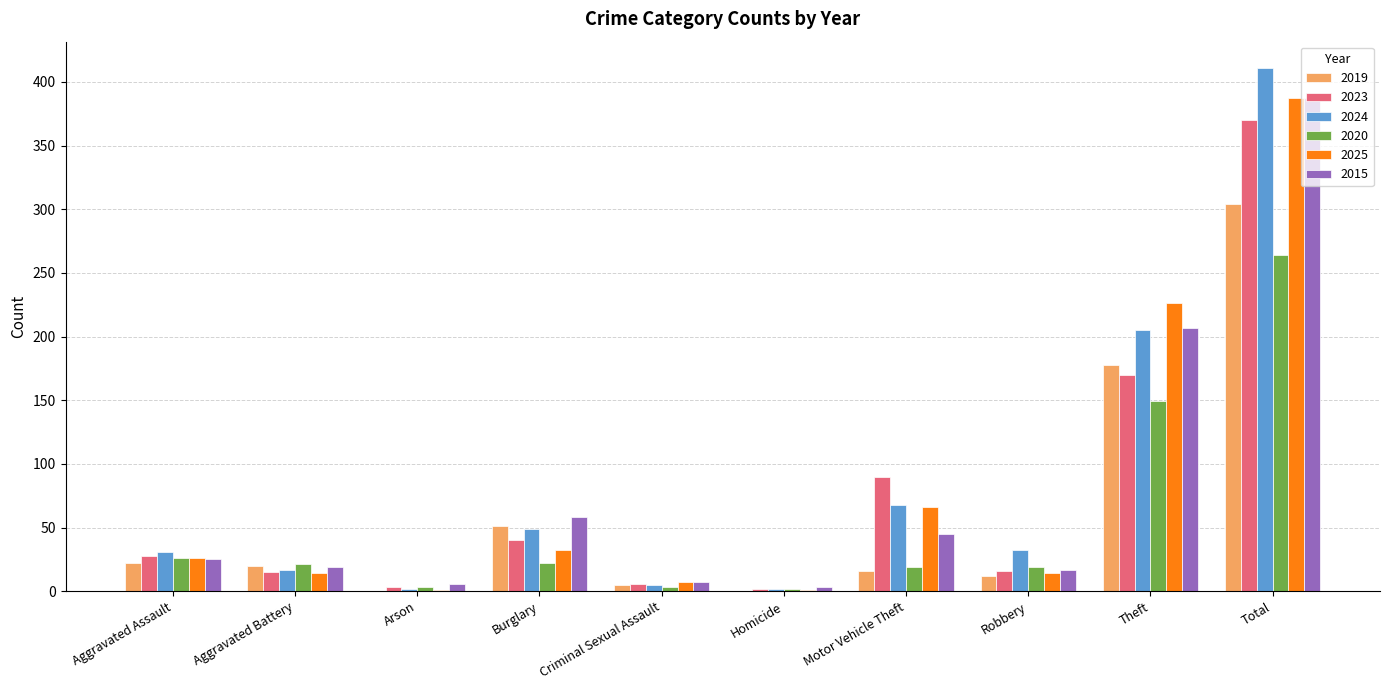

At which category does the chart reach its peak across all series?

Total